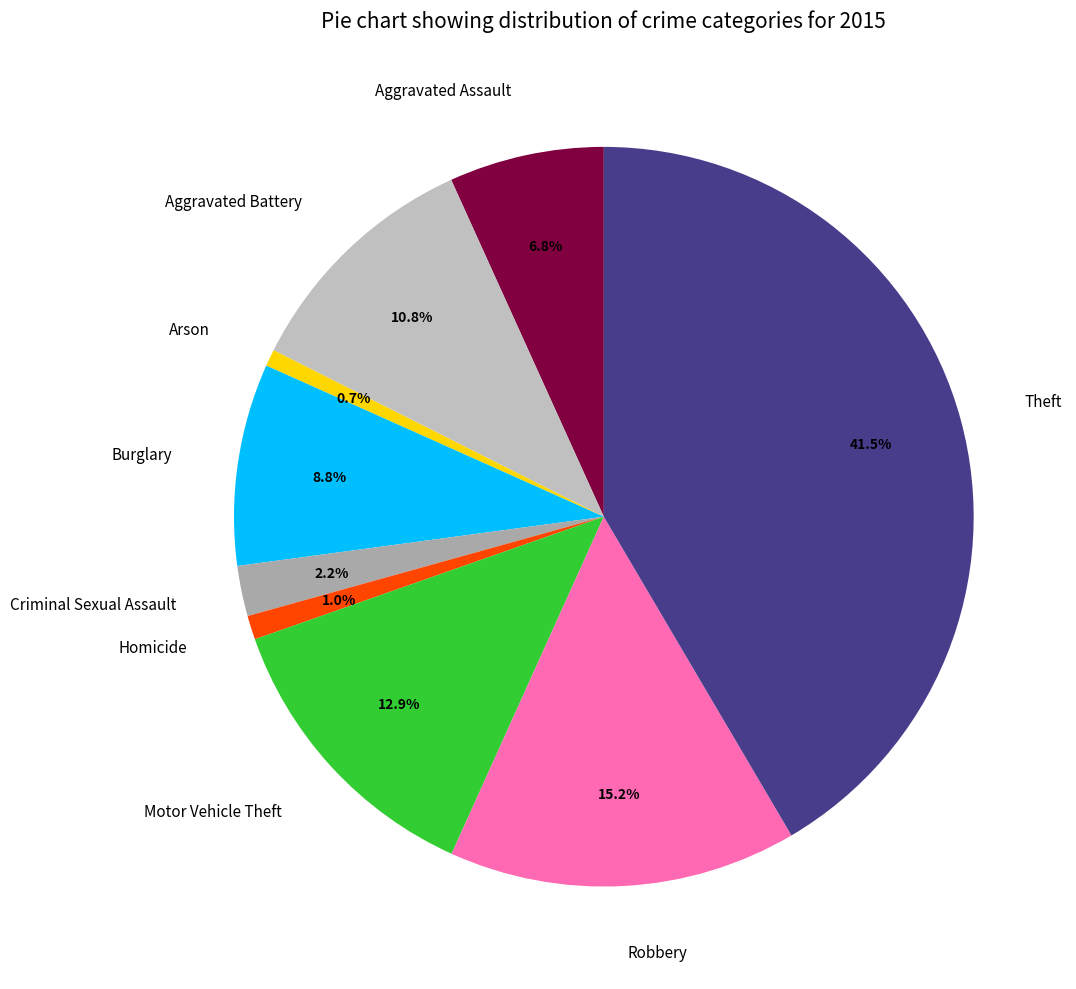

Do Criminal Sexual Assault and Robbery together represent more than half of the pie?

No